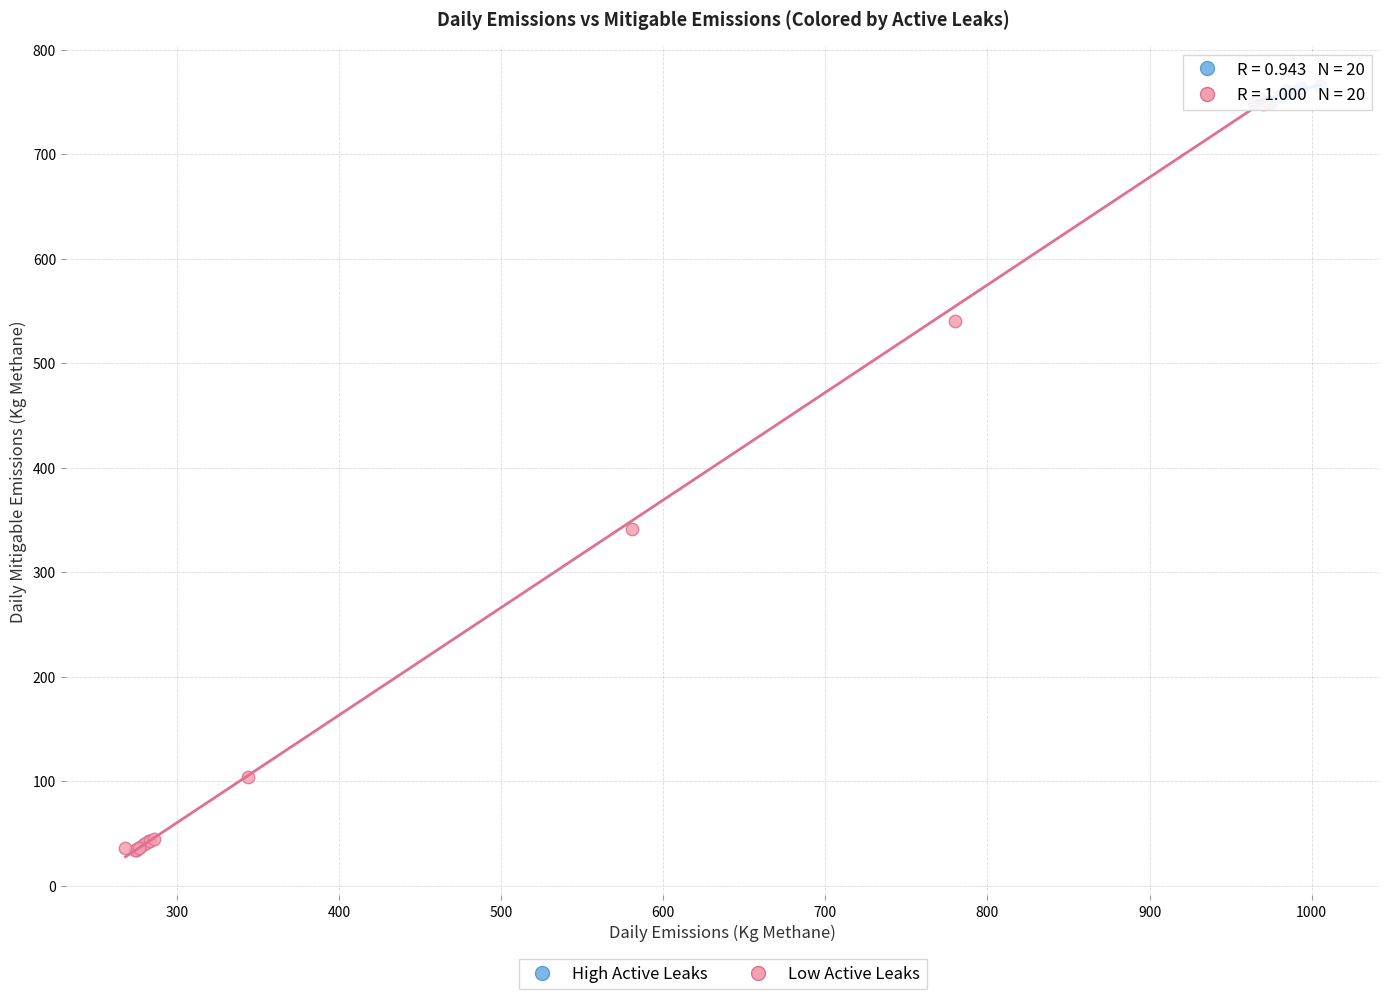

Which series reaches the minimum Y coordinate?

Low Active Leaks